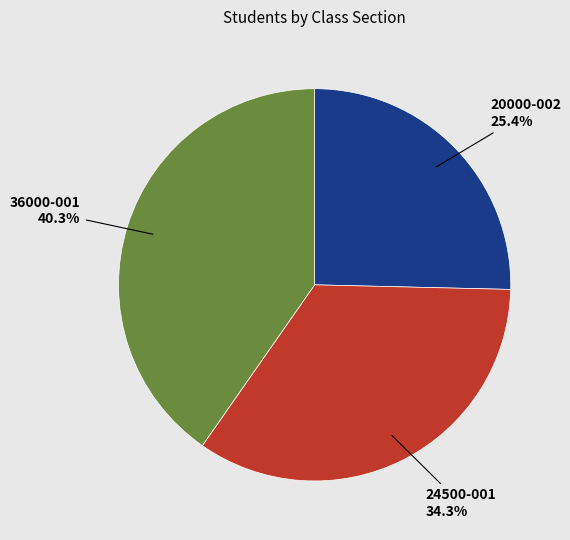

To the nearest percent, what is the combined percentage of 20000-002 and 24500-001?

60%